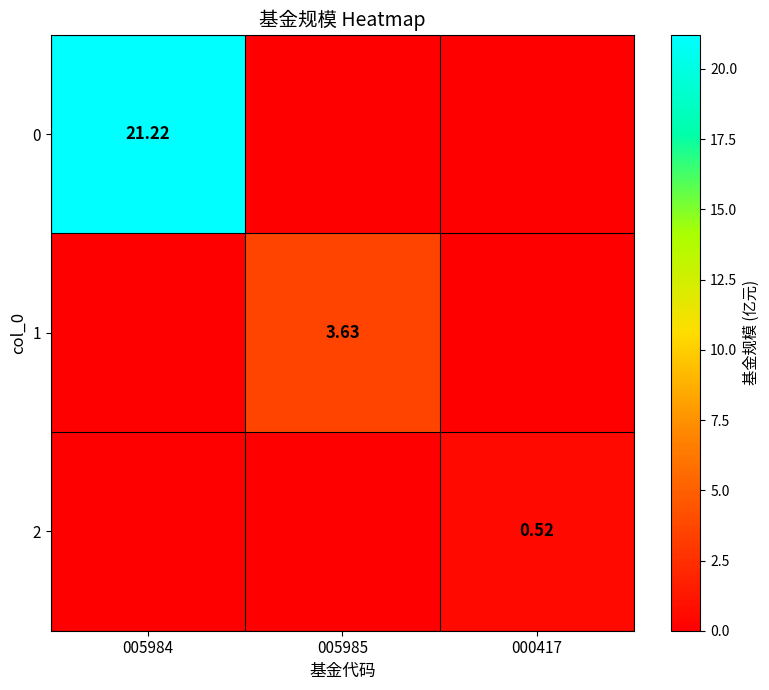

What is the sum of the 2 values at 000417 and 005985?

0.5